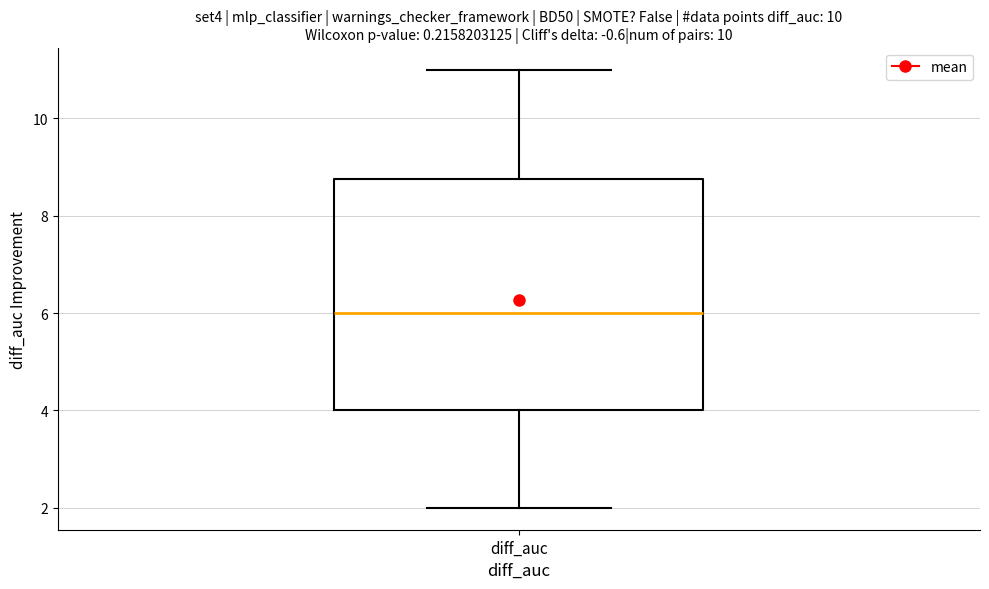

Read this box plot against the y-axis: the position of the median line, the range covered by the box, and the ends of both whiskers. The values are not printed on the chart, so give them approximately, as read against the axis.

median 6.0, box 4.0 to 8.8, whiskers 2.0 to 11.0